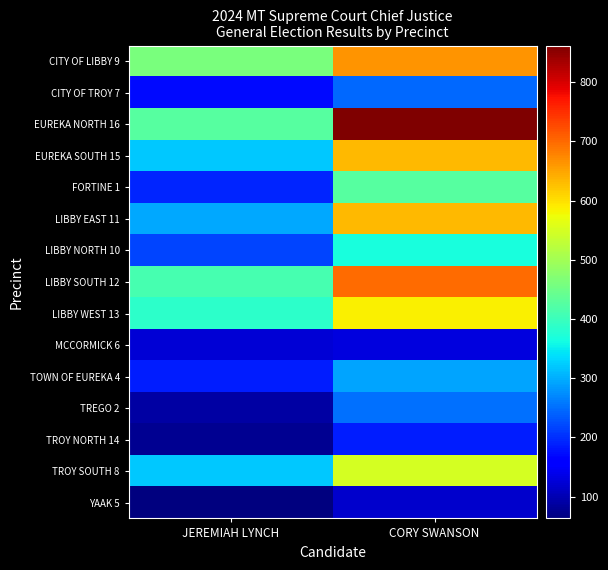

Rank the series by their maximum value, from highest to lowest.

EUREKA NORTH 16, LIBBY SOUTH 12, CITY OF LIBBY 9, EUREKA SOUTH 15, LIBBY EAST 11, LIBBY WEST 13, TROY SOUTH 8, FORTINE 1, LIBBY NORTH 10, TOWN OF EUREKA 4, TREGO 2, CITY OF TROY 7, TROY NORTH 14, MCCORMICK 6, YAAK 5